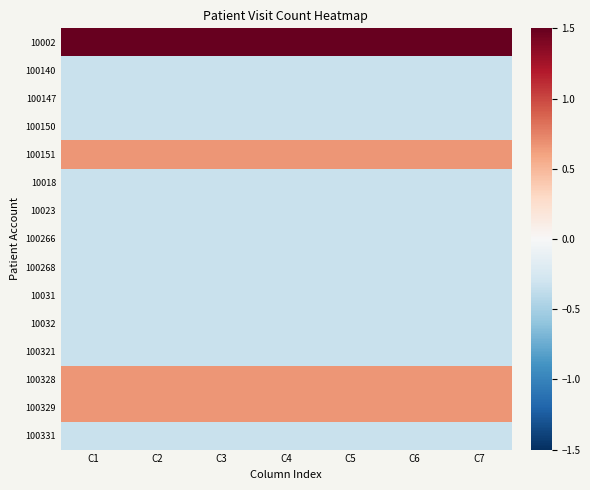

Which series has the largest range (max minus min)?

10002